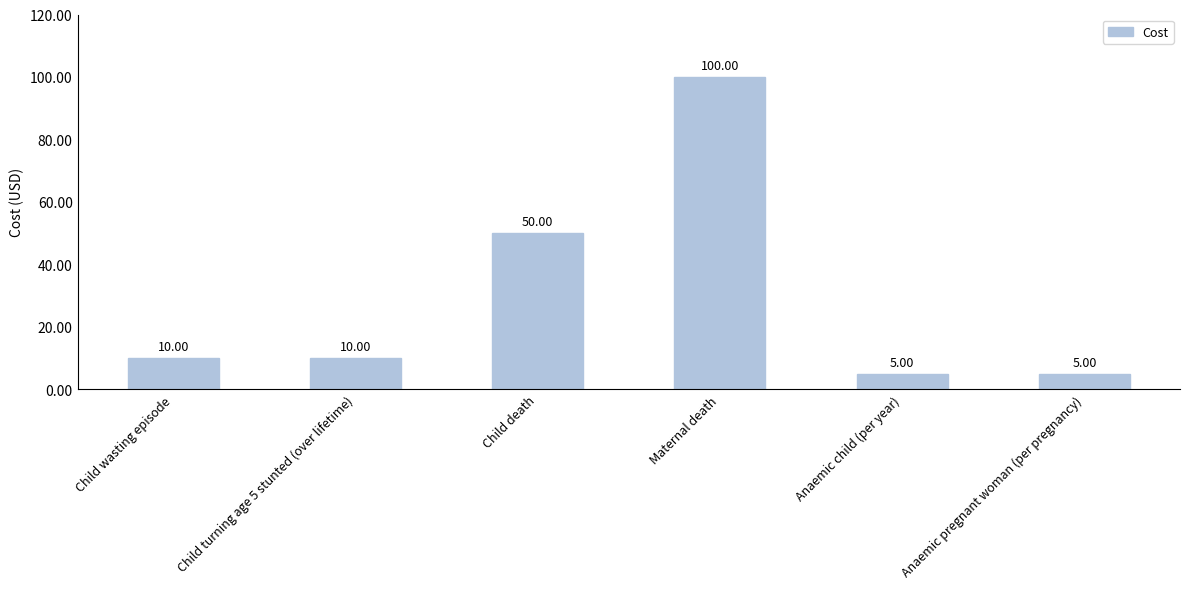

What is the smallest value displayed?

5